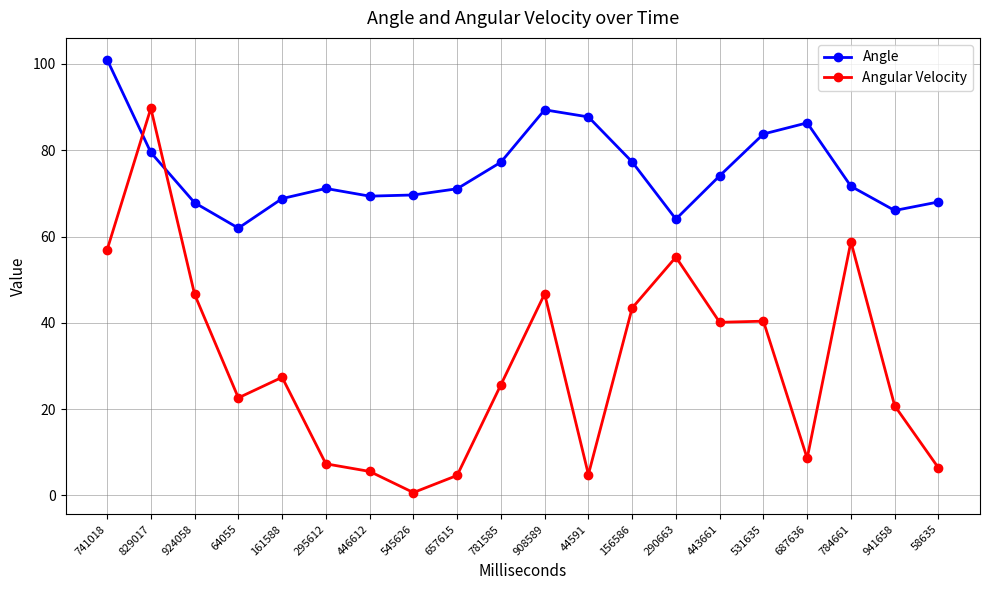

What is the value of the Angular Velocity point at the 14th from the left?

55.2